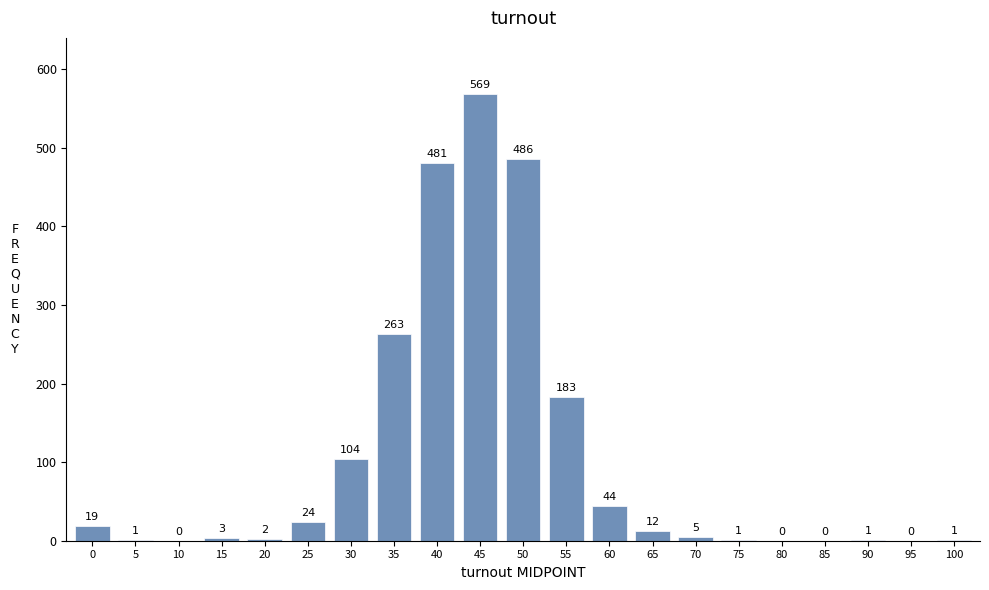

Where is the data nearest to the value 284?

35